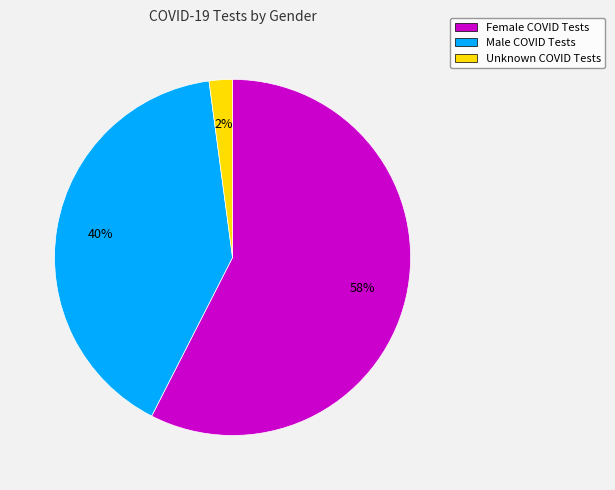

Rank the categories by value from lowest to highest.

Unknown COVID Tests, Male COVID Tests, Female COVID Tests